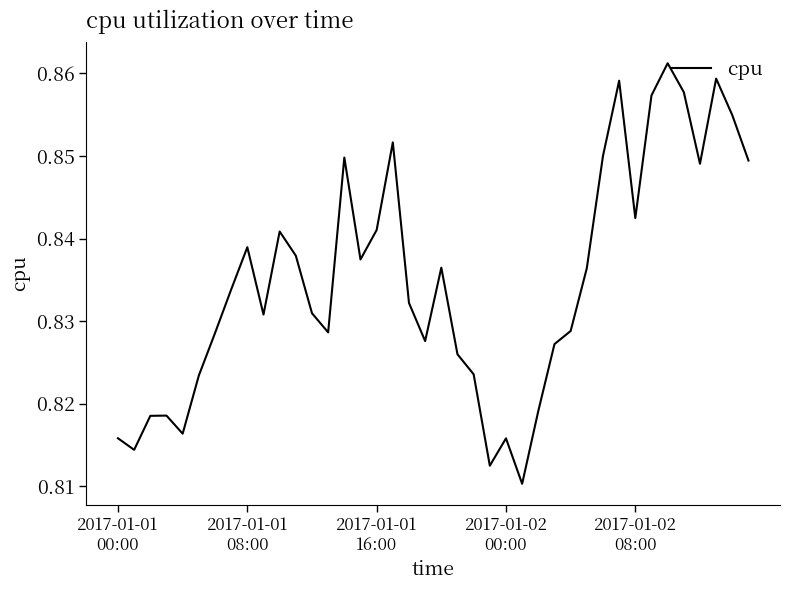

Does the chart have visible grid lines?

No